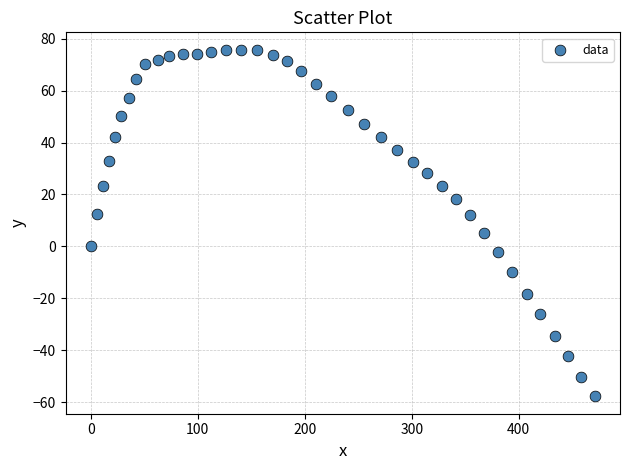

What is the range of Y values (max minus min)?

133.6